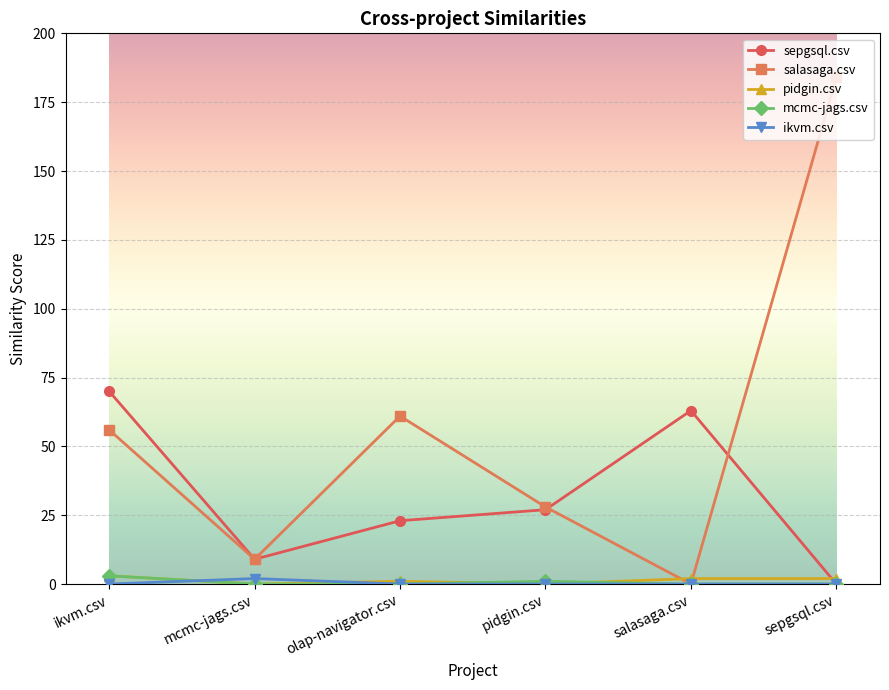

Which label corresponds to the largest value in the chart?

sepgsql.csv